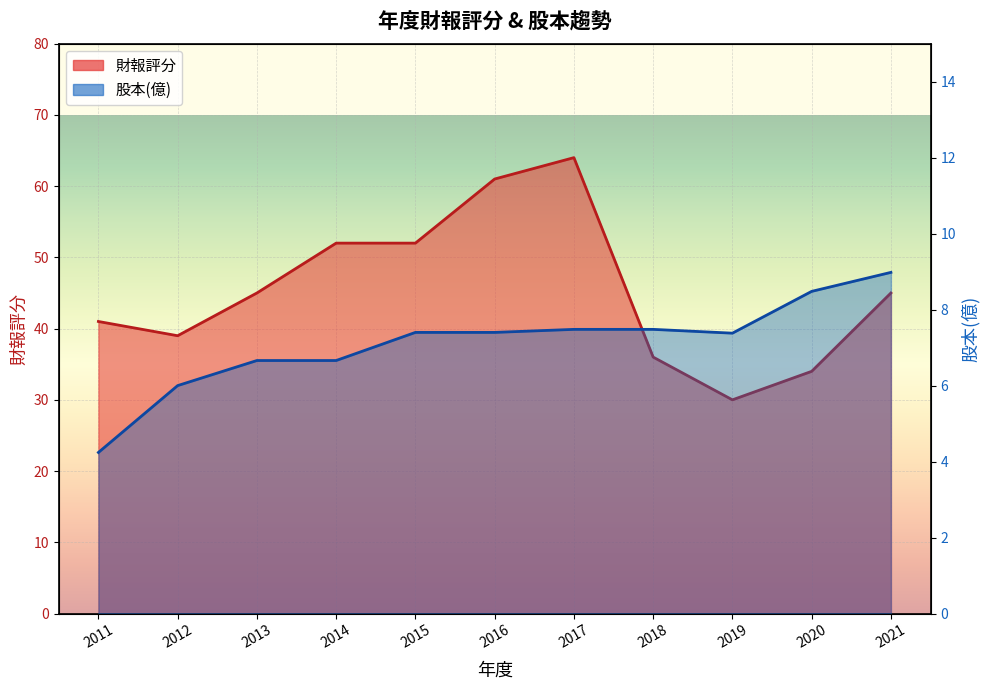

Rank the series by their maximum value, from highest to lowest.

財報評分, 股本(億)